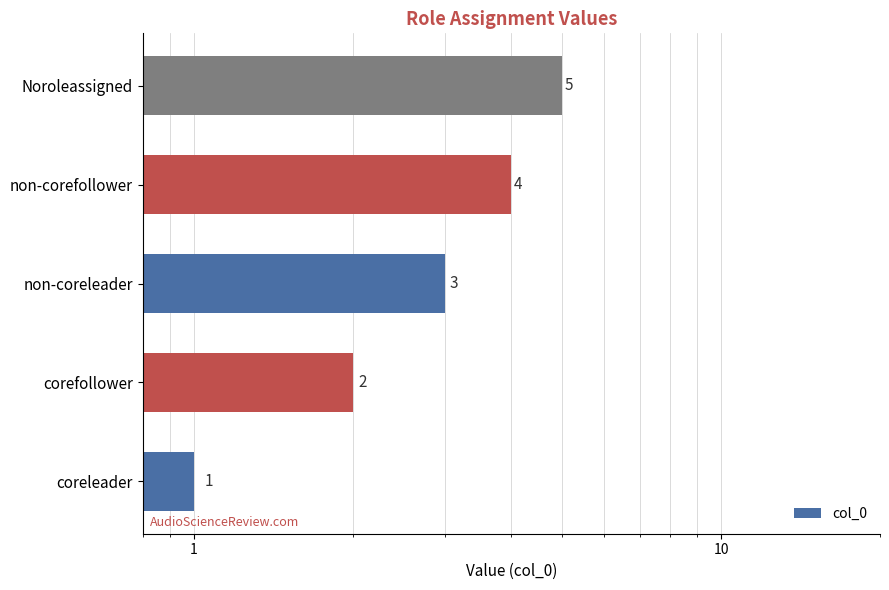

The value at coreleader is 0. True or false?

False